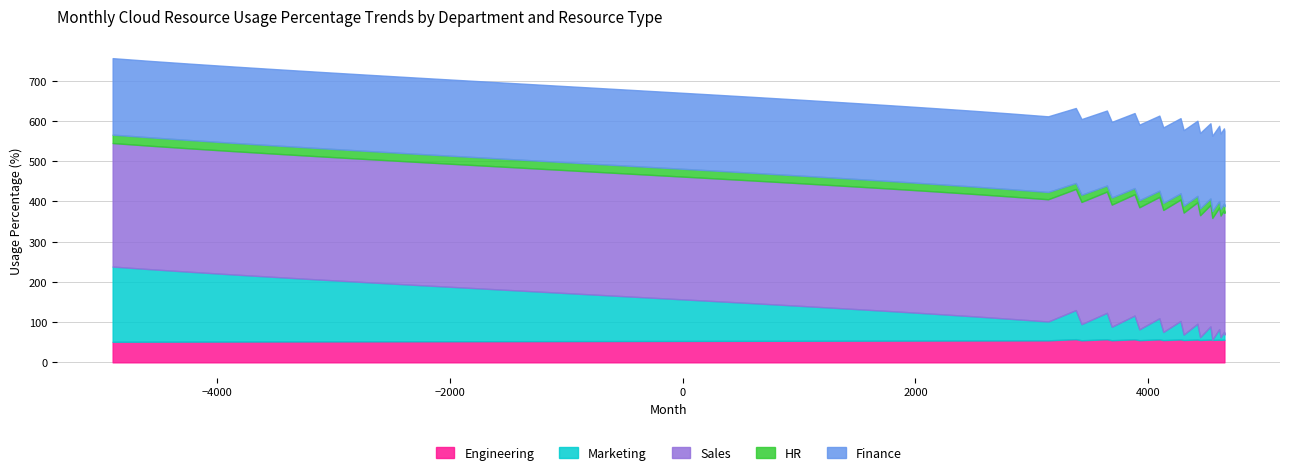

How many data points does each series have?

40